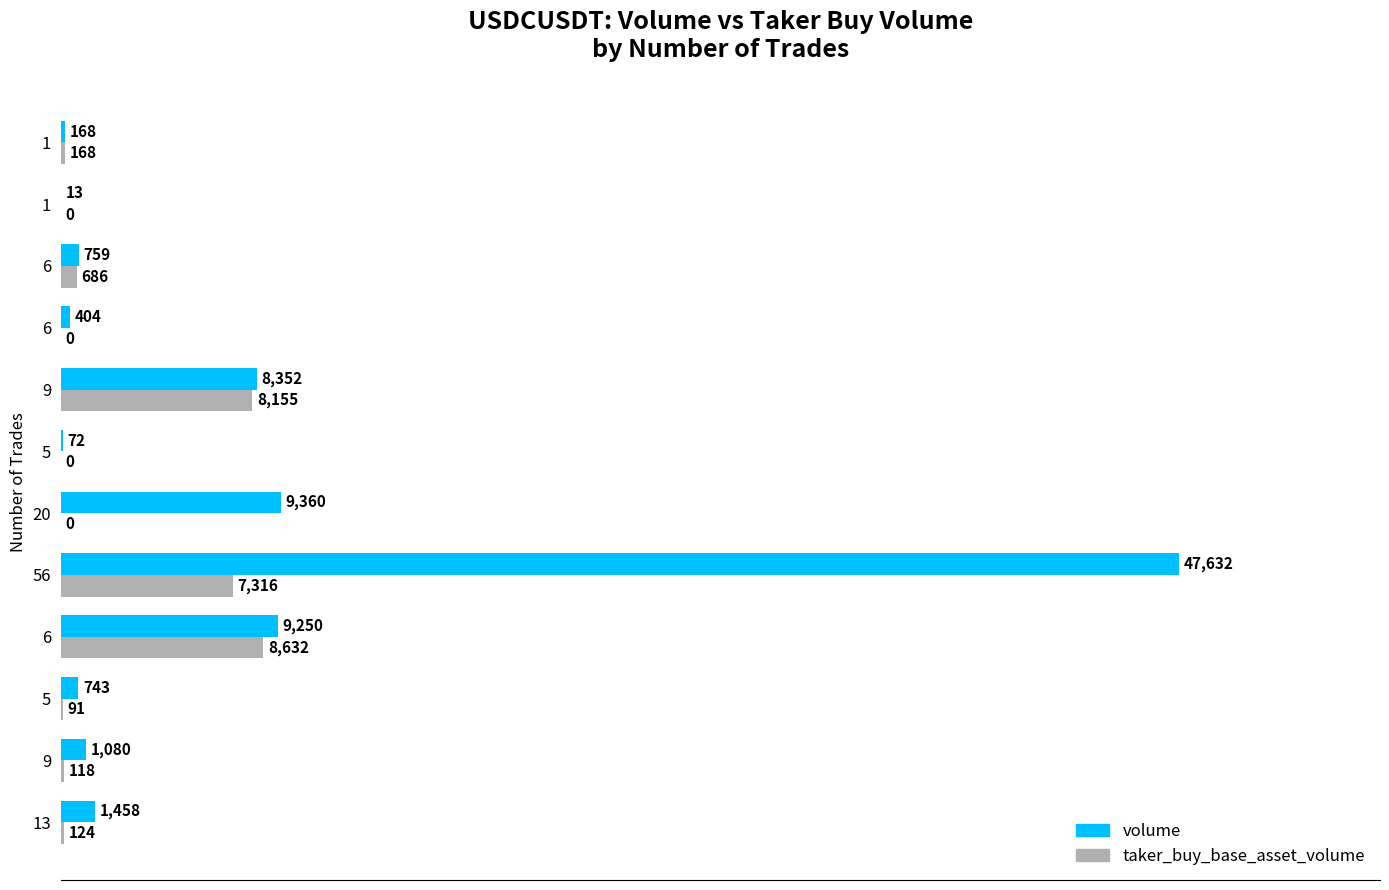

Rank the series by their average value, from highest to lowest.

volume, taker_buy_base_asset_volume